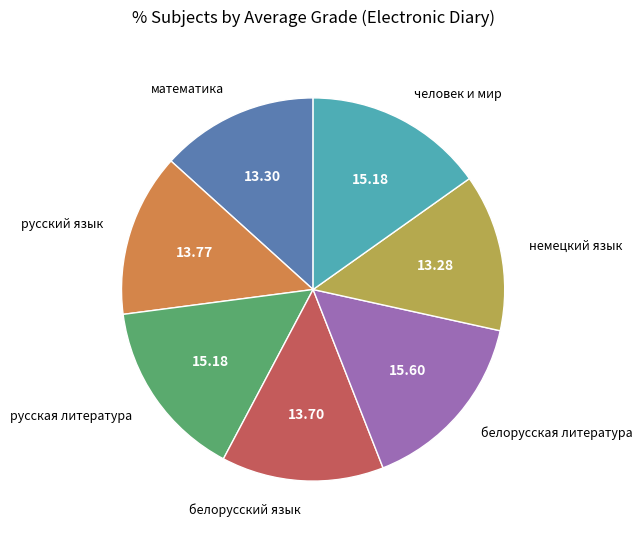

Is there a majority slice in this chart?

No